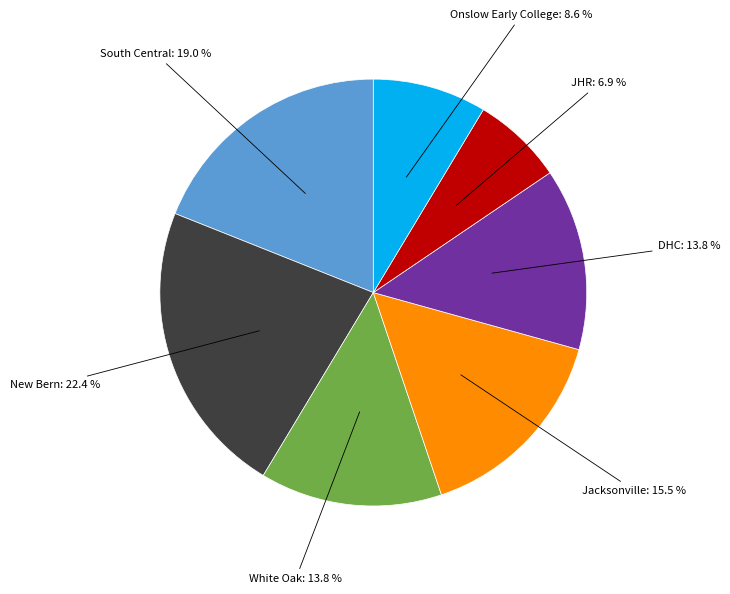

How many slices are in this pie chart?

7